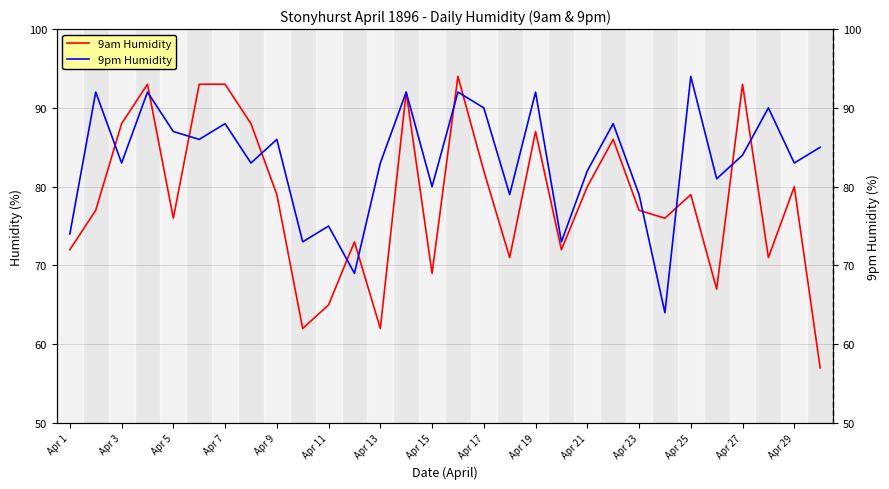

How many lines are shown in the chart?

2